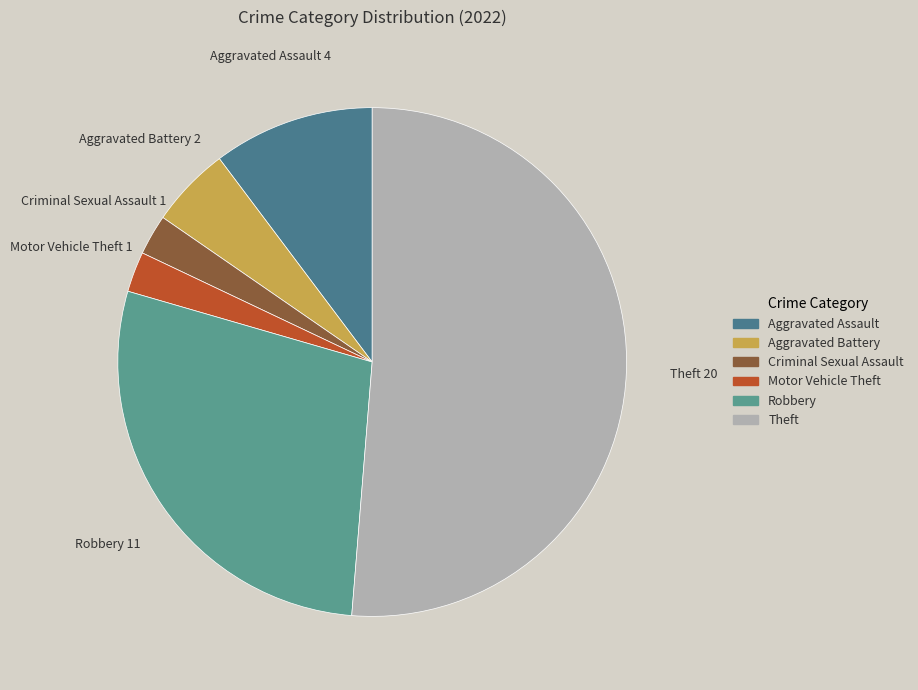

Do Robbery and Theft together represent more than half of the pie?

Yes